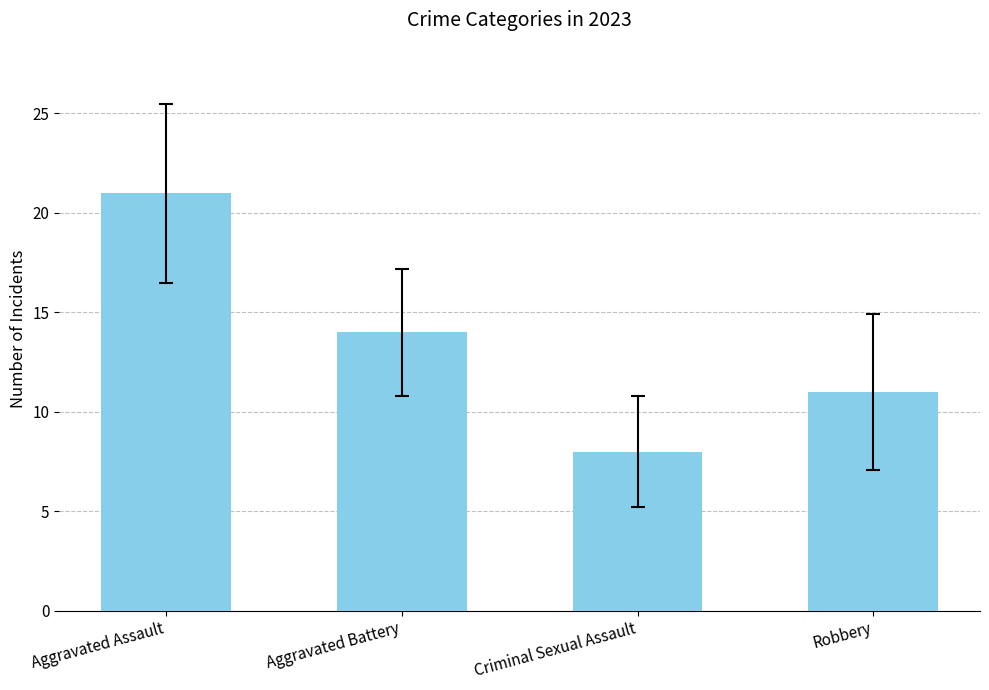

Rank the categories by value from lowest to highest.

Criminal Sexual Assault, Robbery, Aggravated Battery, Aggravated Assault